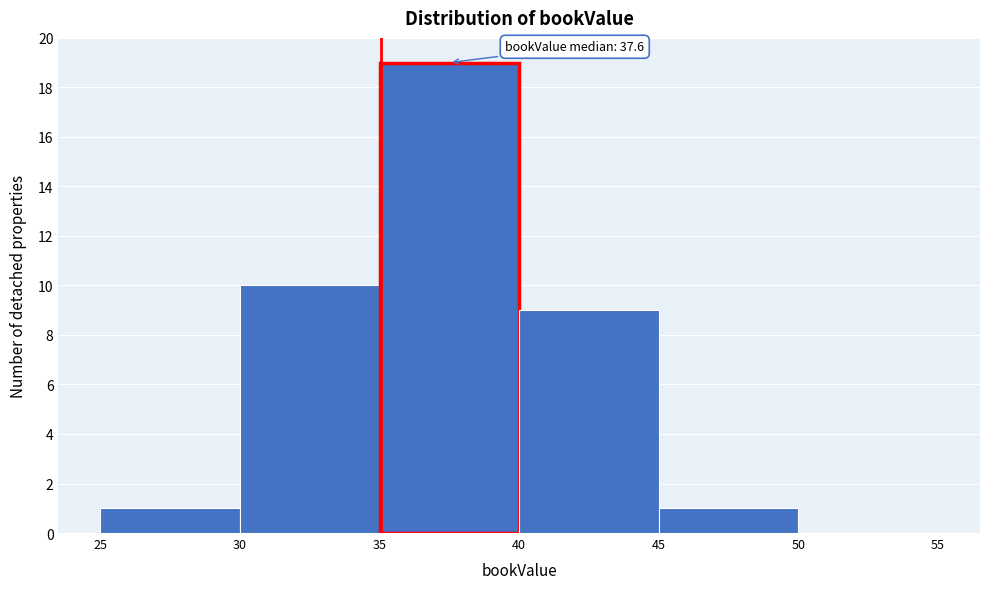

Which range on the x-axis has the tallest bar?

35 to 40